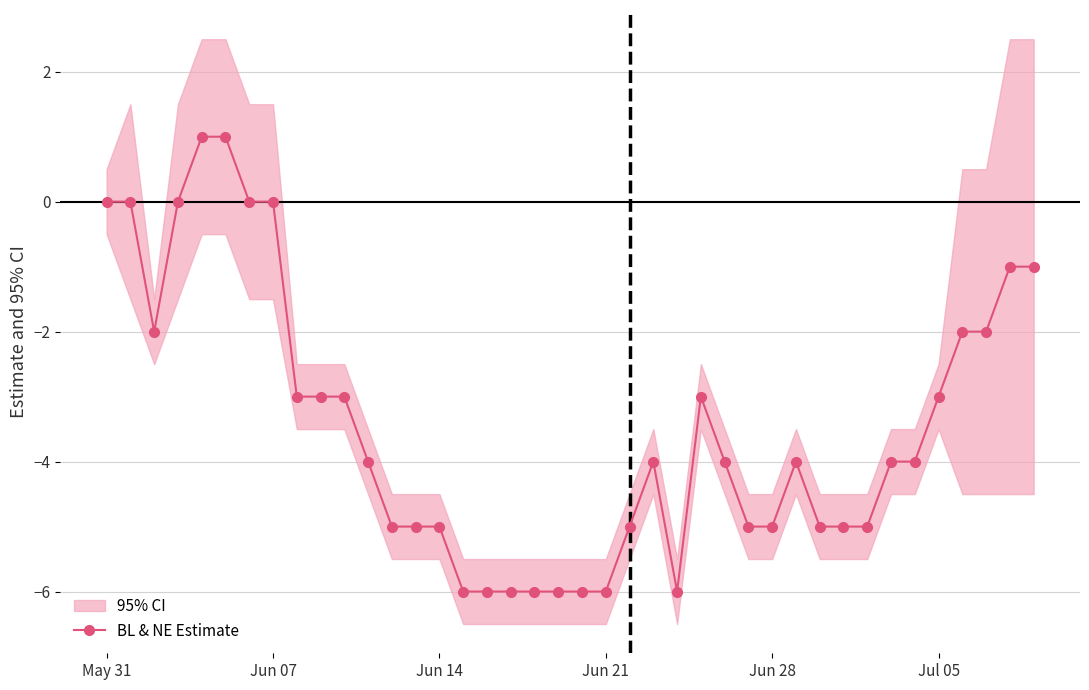

How many lines are shown in the chart?

1